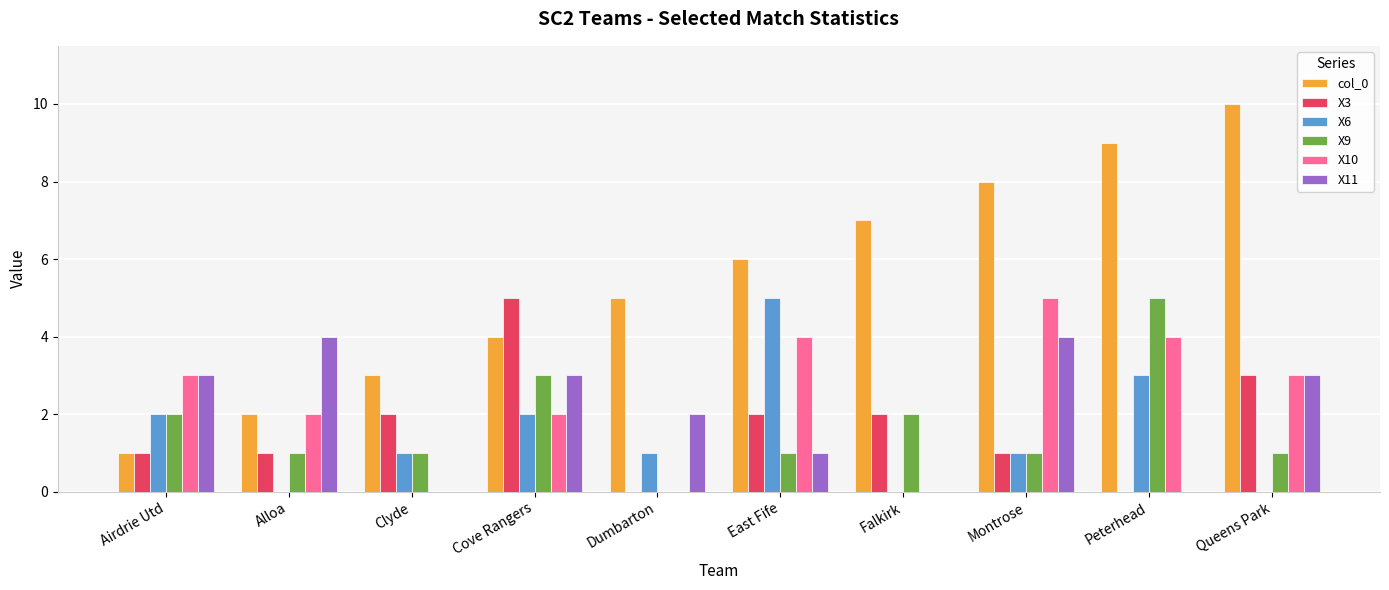

Which series has the largest total across all categories?

col_0